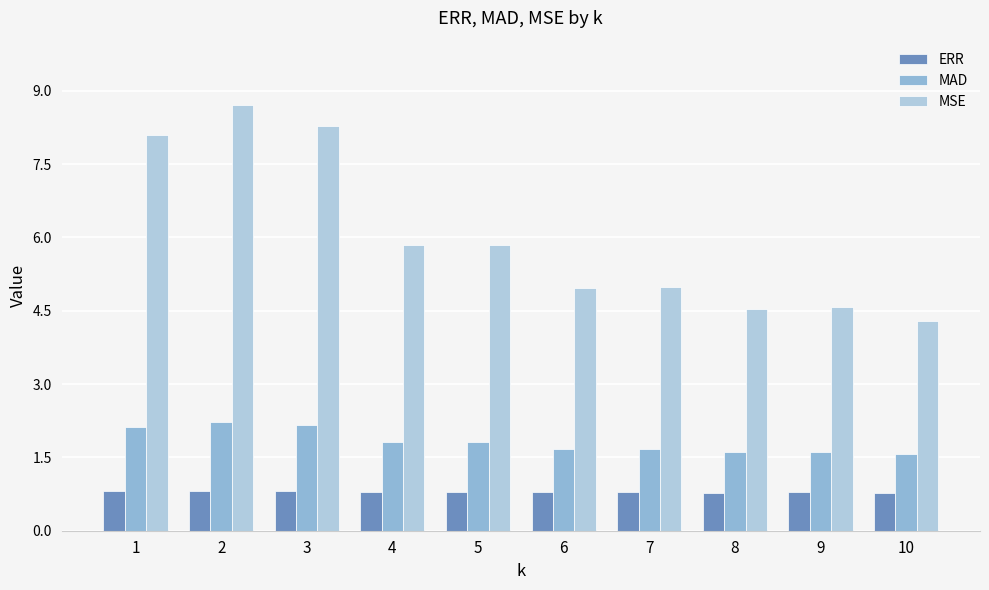

Where does the MSE series first go above 5?

1